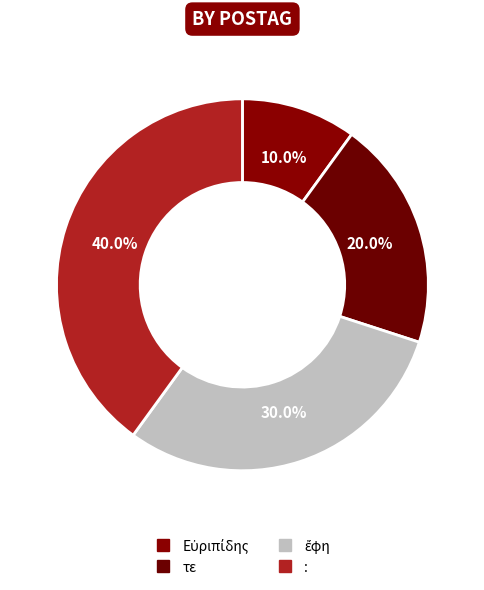

Rank the categories by value from highest to lowest.

:, ἔφη, τε, Εὐριπίδης